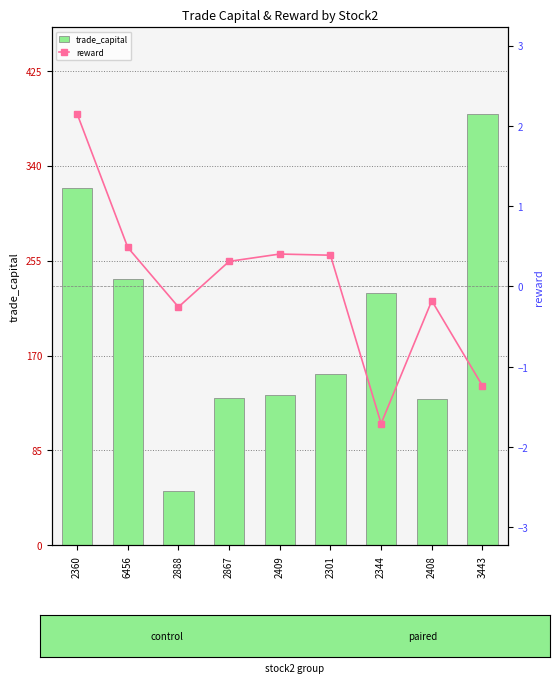

What are all the series names shown in the legend?

trade_capital, reward